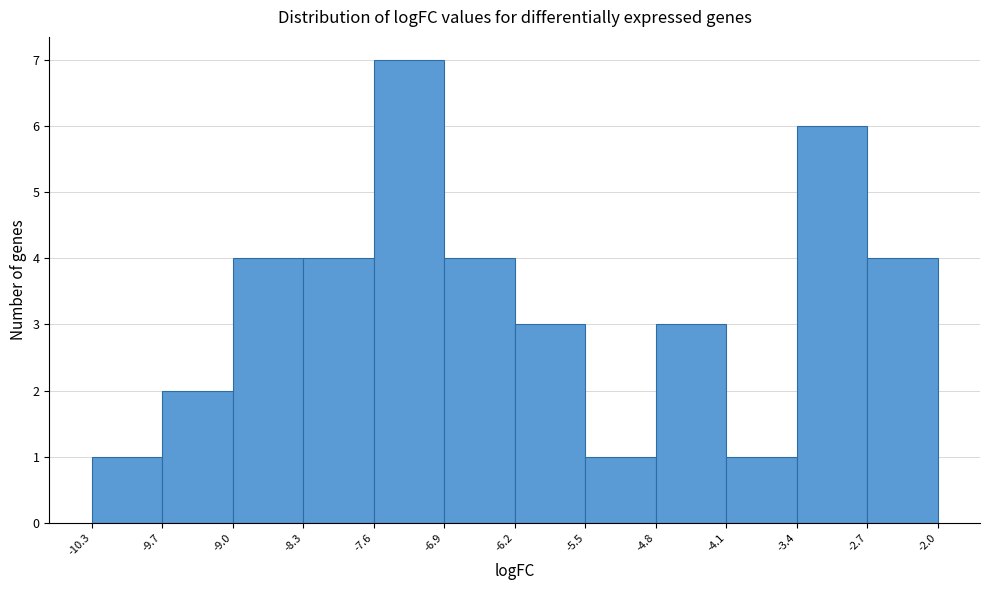

Reading left to right, list every bar in this chart as the range it spans on the x-axis followed by its height. The values are not printed on the chart, so give them approximately, as read against the axis.

-10.3 to -9.7: 1
-9.7 to -9.0: 2
-9.0 to -8.3: 4
-8.3 to -7.6: 4
-7.6 to -6.9: 7
-6.9 to -6.2: 4
-6.2 to -5.5: 3
-5.5 to -4.8: 1
-4.8 to -4.1: 3
-4.1 to -3.4: 1
-3.4 to -2.7: 6
-2.7 to -2.0: 4